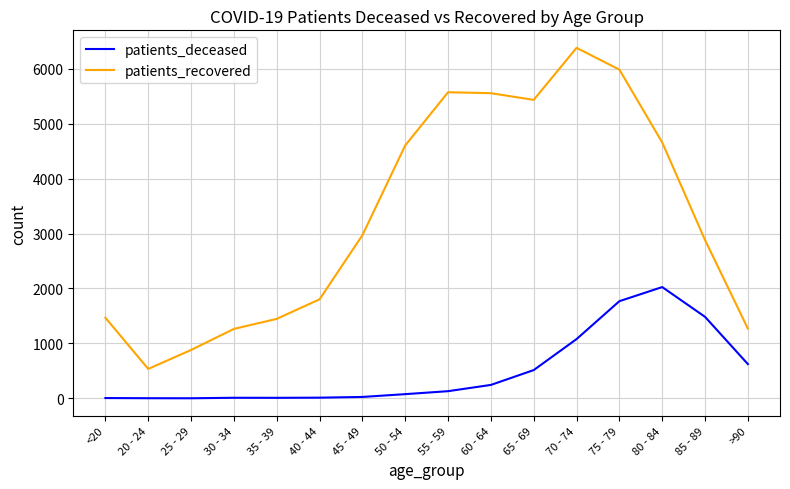

True or false: patients_recovered and patients_deceased cross at least once.

False